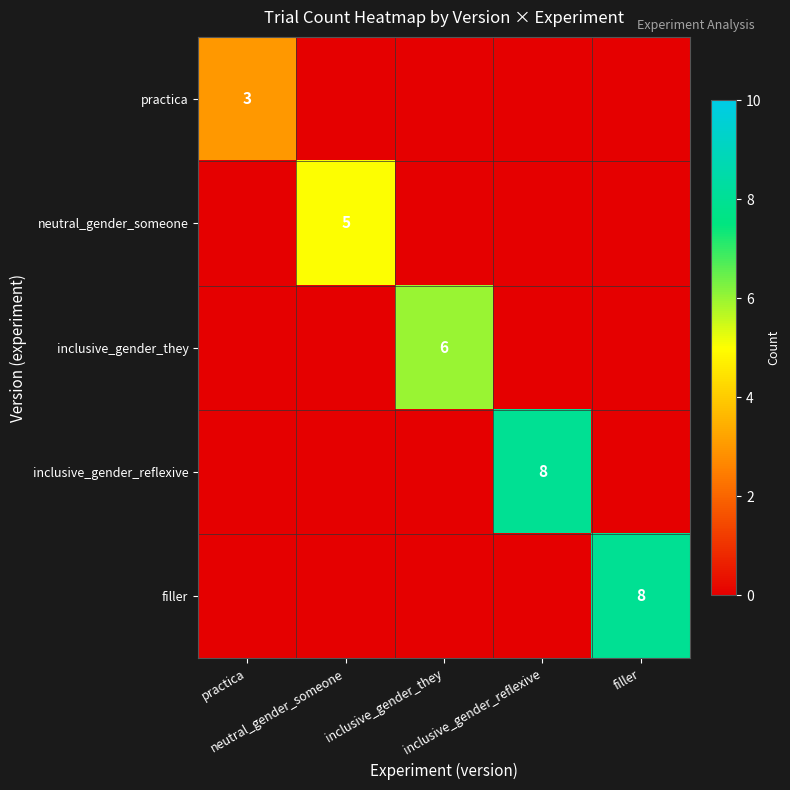

At how many categories does at least one series exceed 2?

5